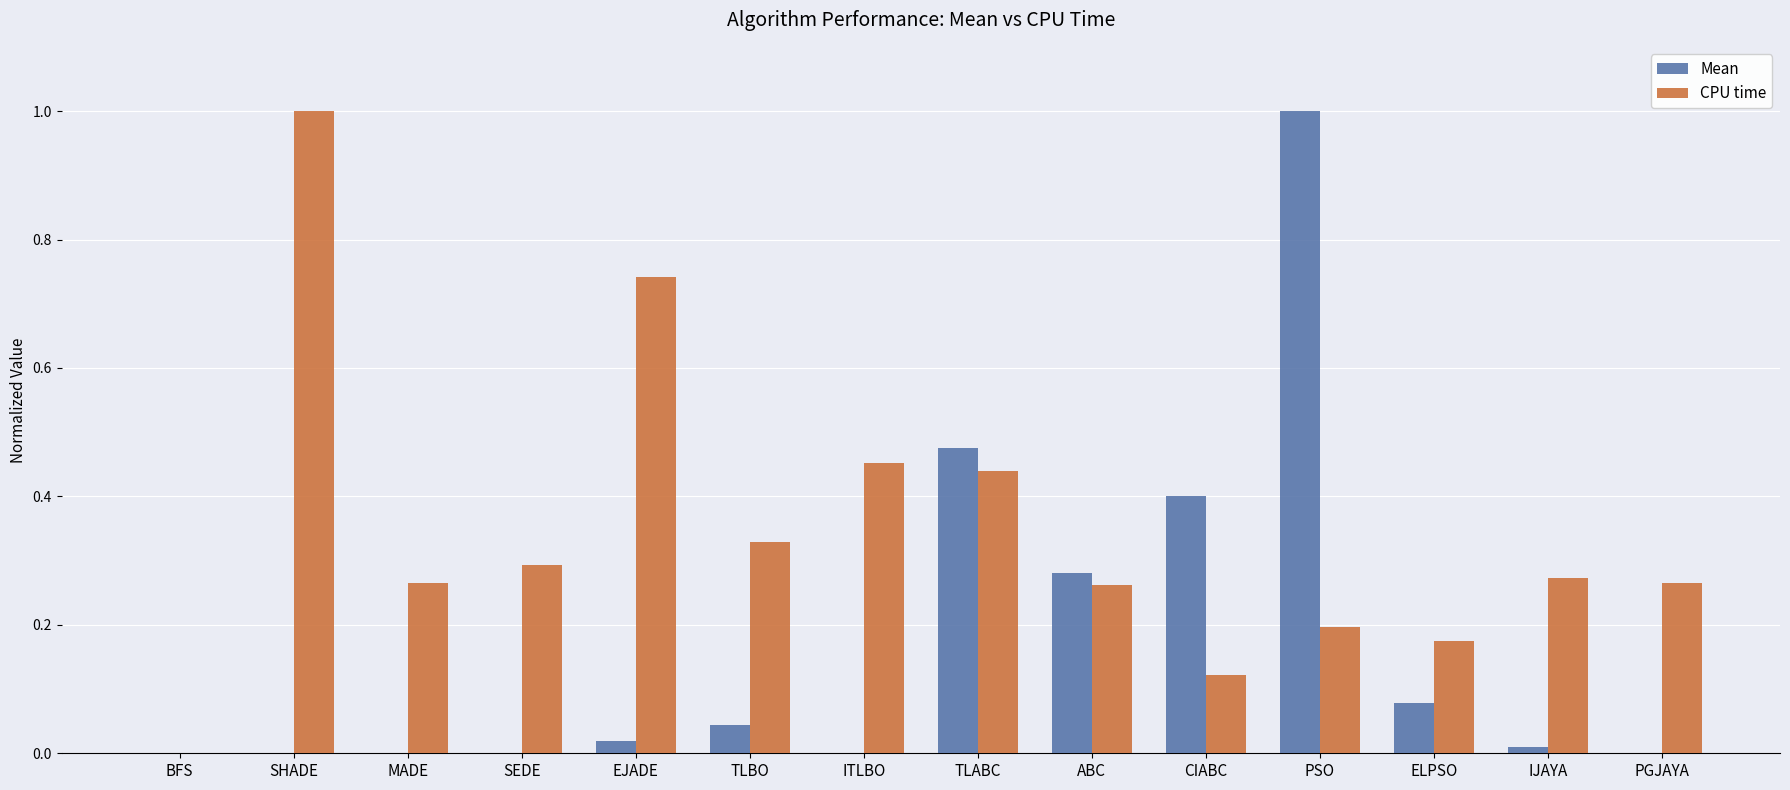

Between TLABC and CIABC, which series saw the biggest shift?

CPU time